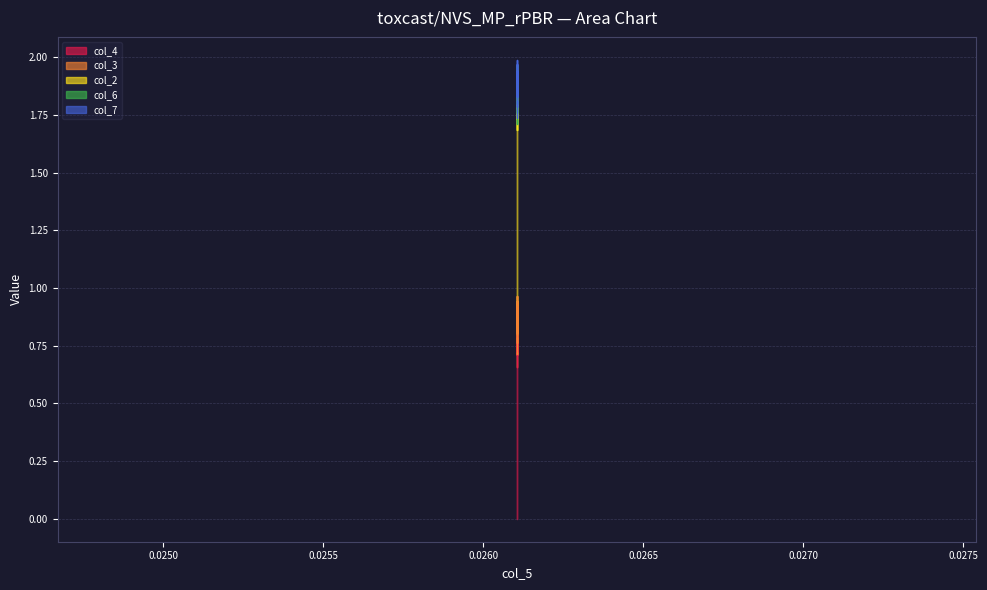

True or false: col_7 and col_3 intersect in this chart.

True